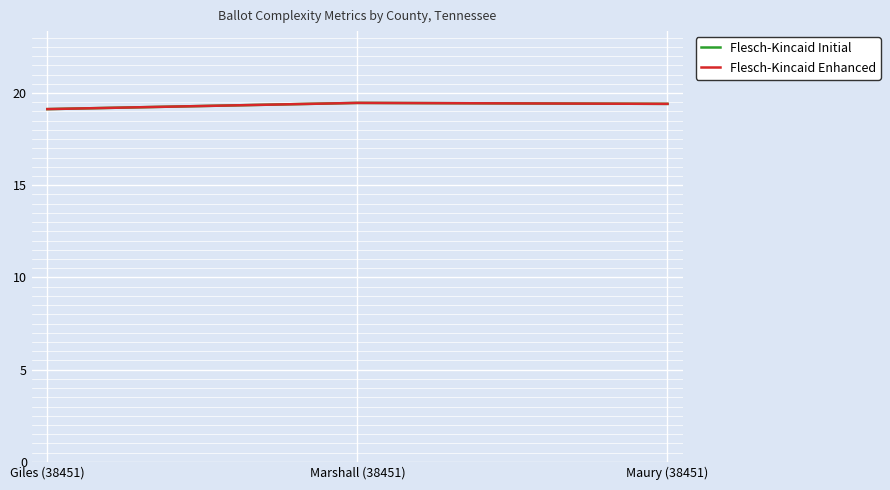

How many lines are shown in the chart?

2